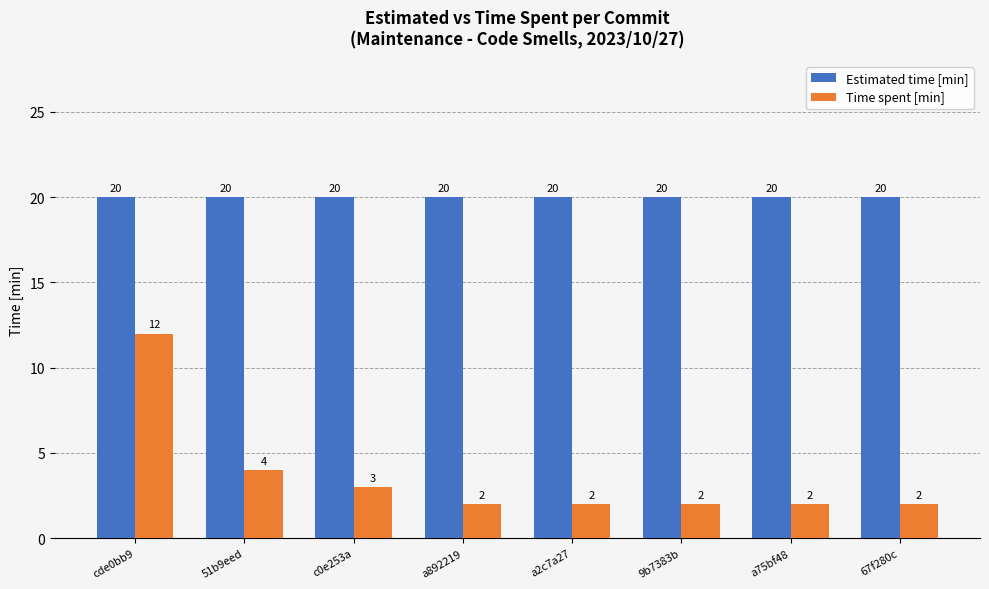

Is it true that Estimated time [min] equals 20 at c0e253a?

True